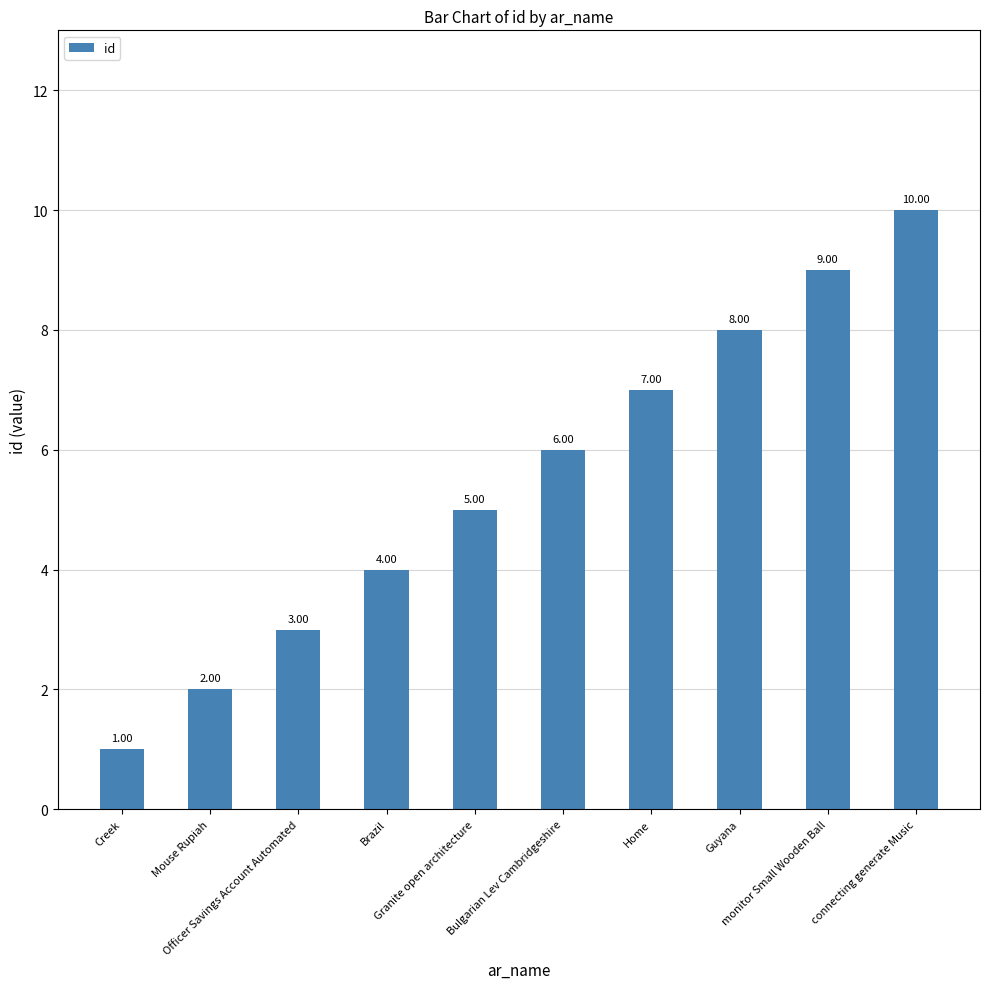

What is the label of the 5th bar from the left?

Granite open architecture